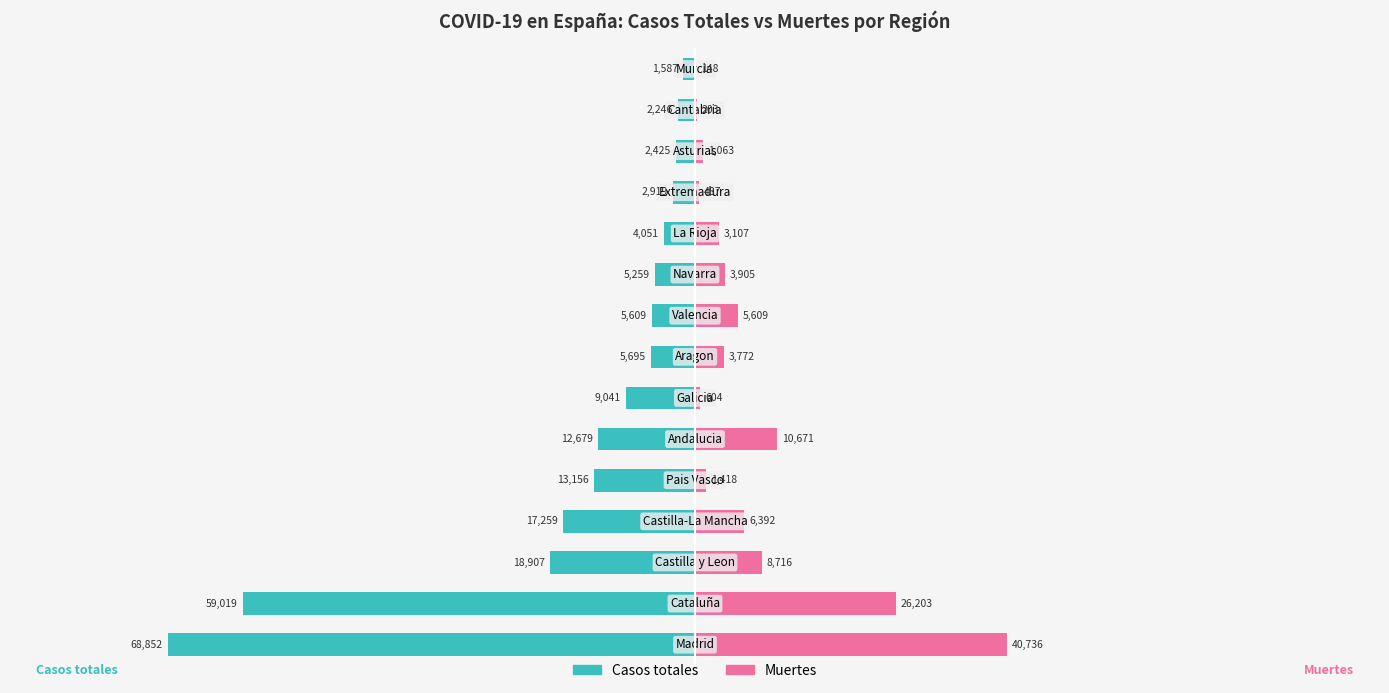

Reading left to right, extract all data points from this chart.

Casos totales: -68852	-59019	-18907	-17259	-13156	-12679	-9041	-5695	-5609	-5259	-4051	-2919	-2425	-2246	-1587
Muertes: 40736	26203	8716	6392	1418	10671	604	3772	5609	3905	3107	487	1063	203	148